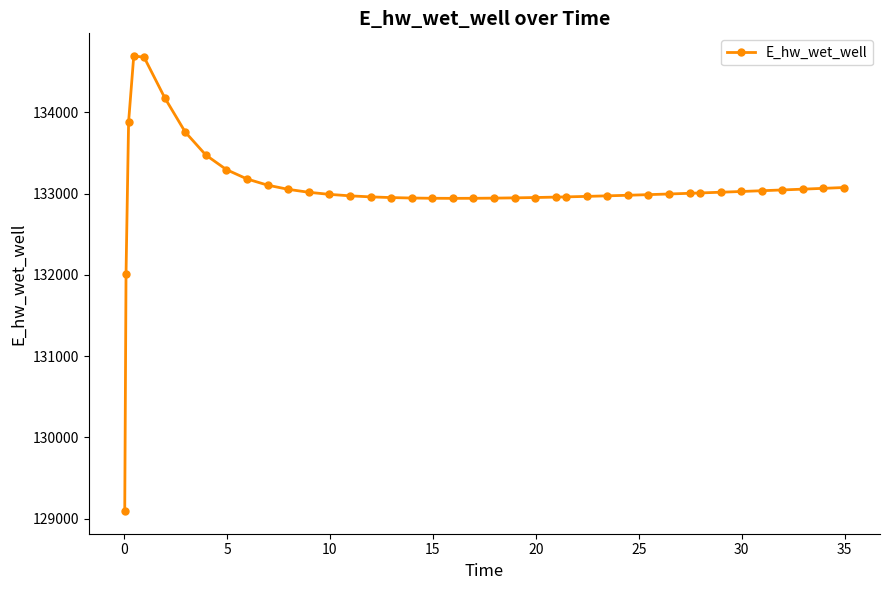

True or false: the data has more than 0 interior local peaks.

True